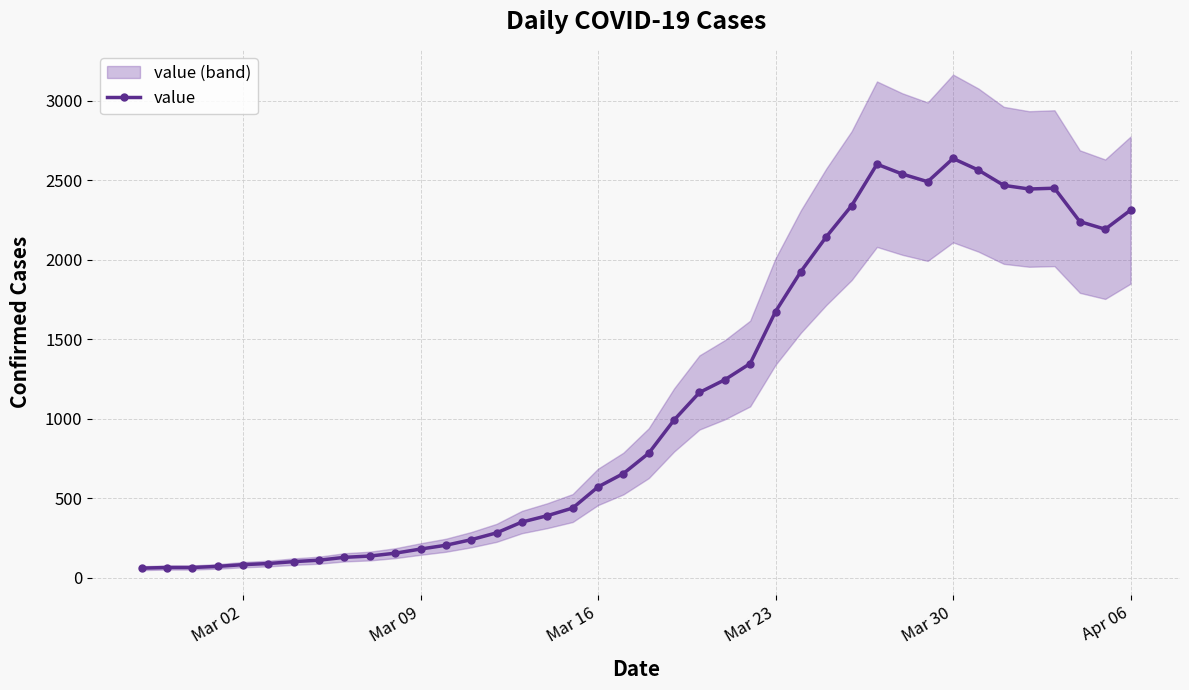

What is the highest value of the value series?

2638